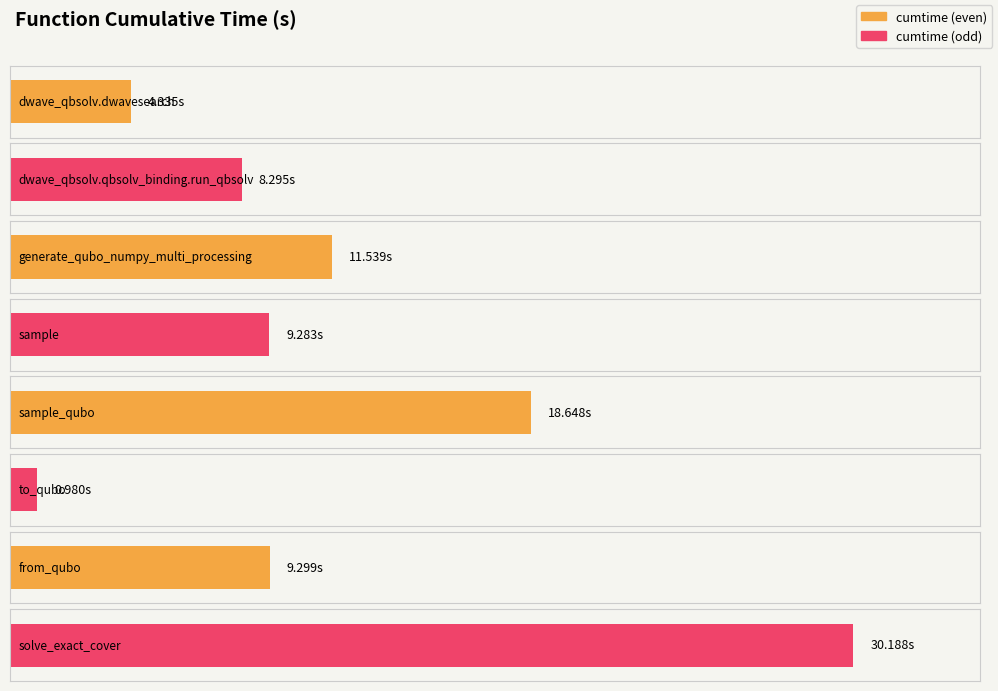

What is the change in value from sample_qubo to solve_exact_cover?

+11.5